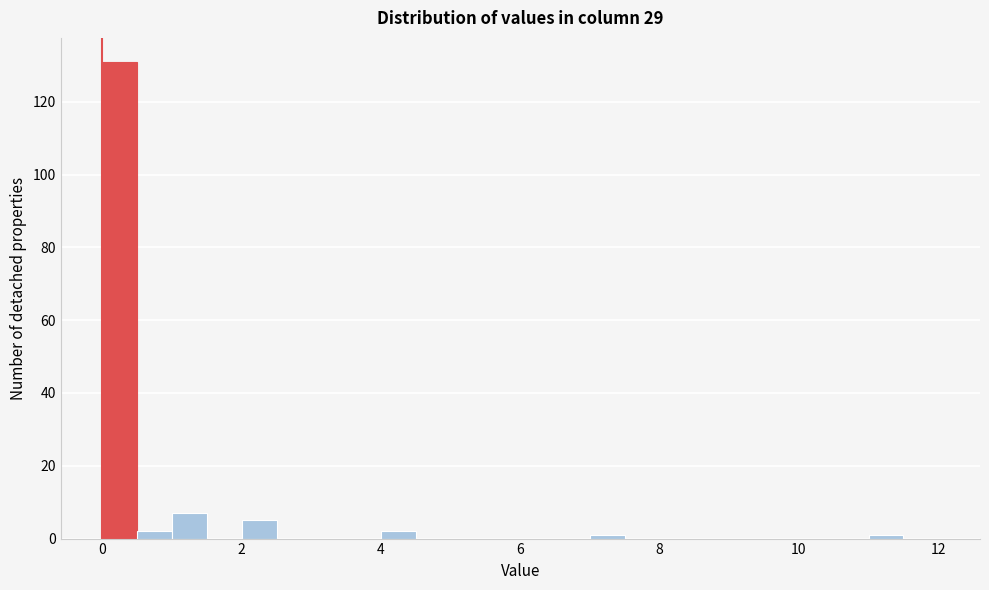

Read against the x-axis, roughly where is the centre of the tallest bar?

0.2